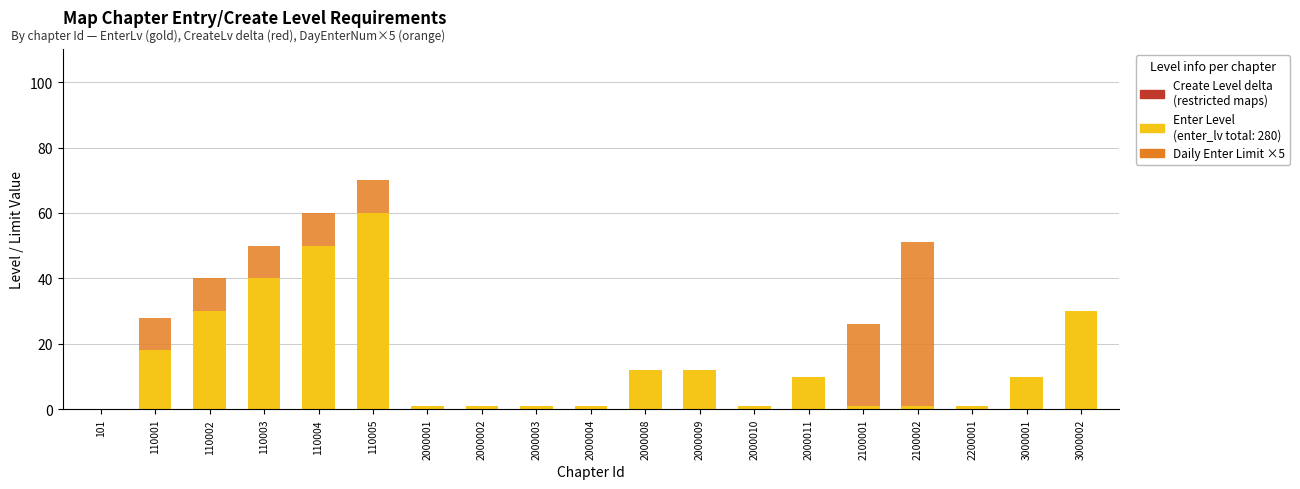

At which category is the sum across all series the highest?

110005